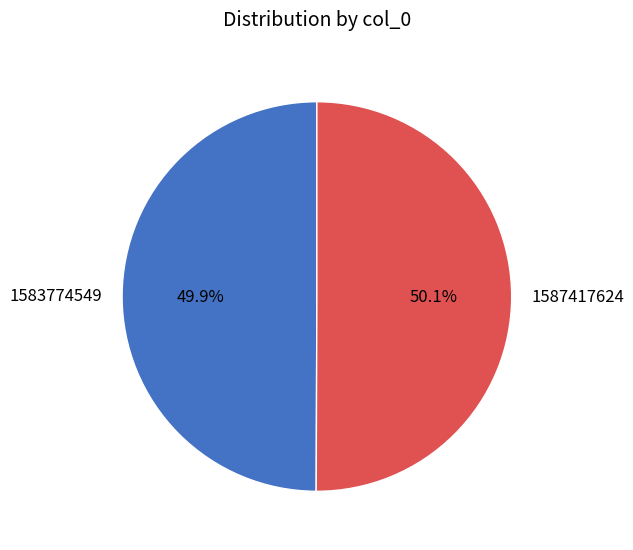

What percentage is NOT represented by 1583774549?

50.1%